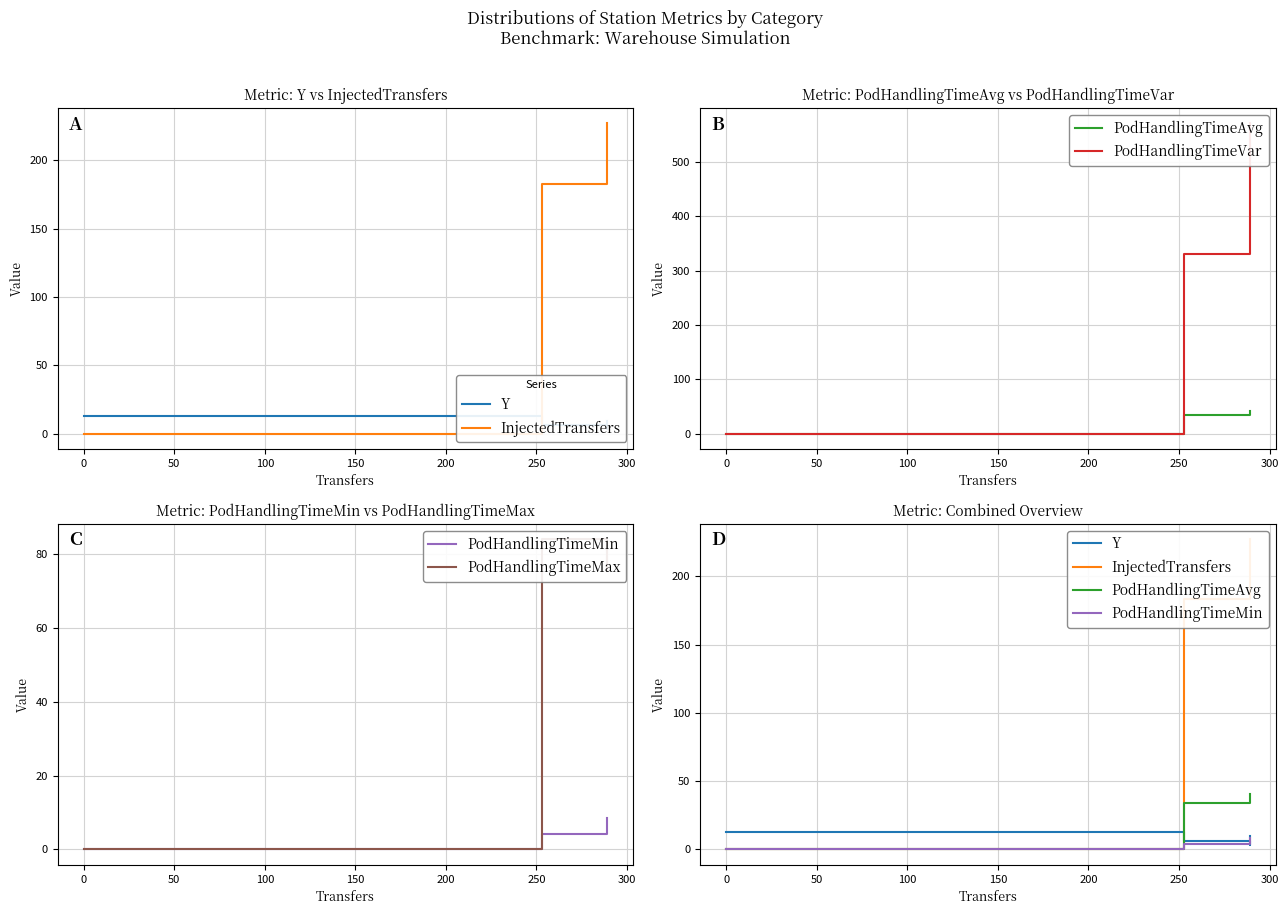

How many values in the InjectedTransfers series are below 219?

2